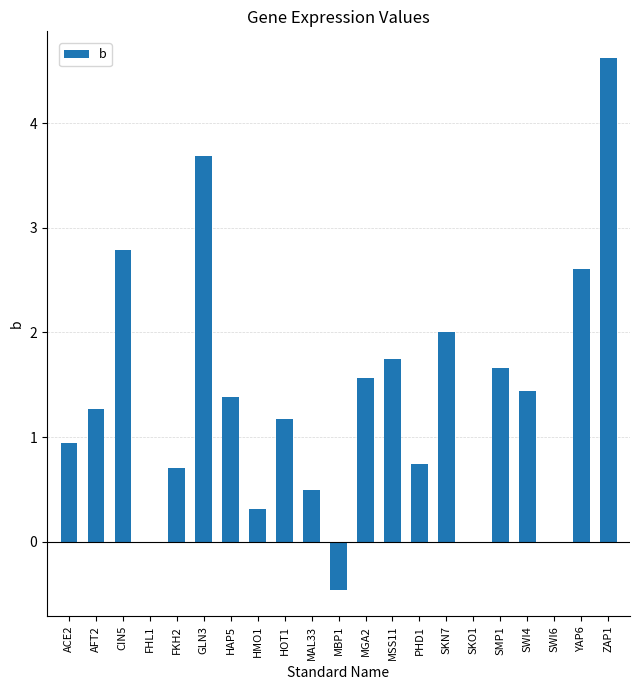

At which label is the value closest to 2?

SKN7